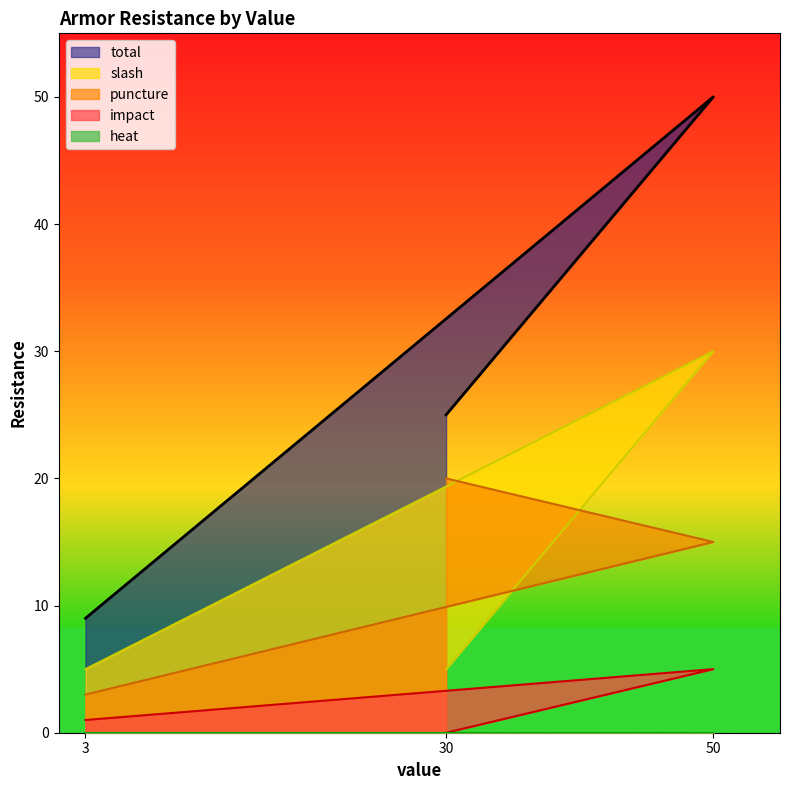

What is the sum of all slash values?

40